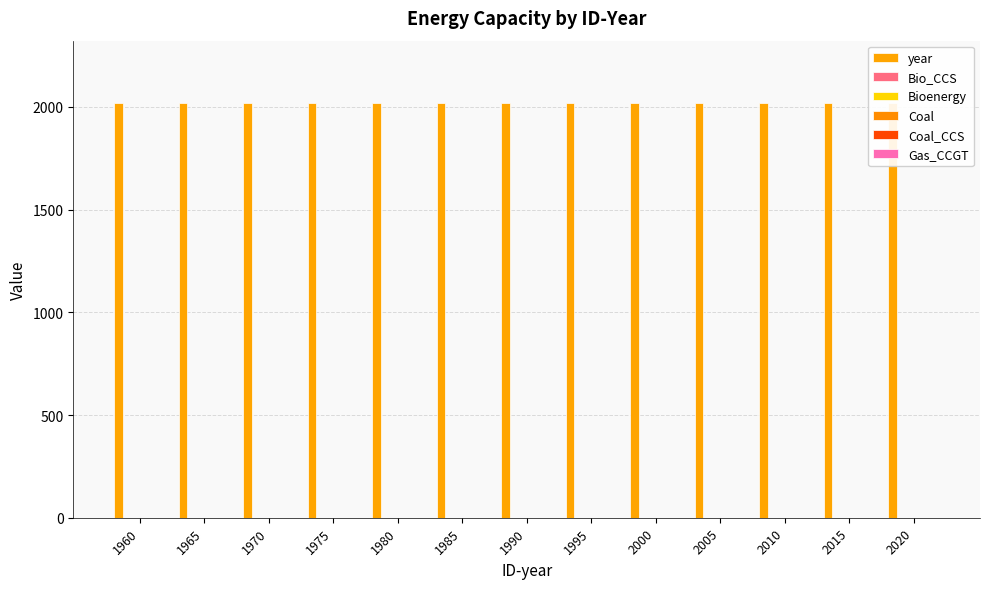

Rank the series at 1980 from lowest to highest value.

Bio_CCS, Bioenergy, Coal, Coal_CCS, Gas_CCGT, year